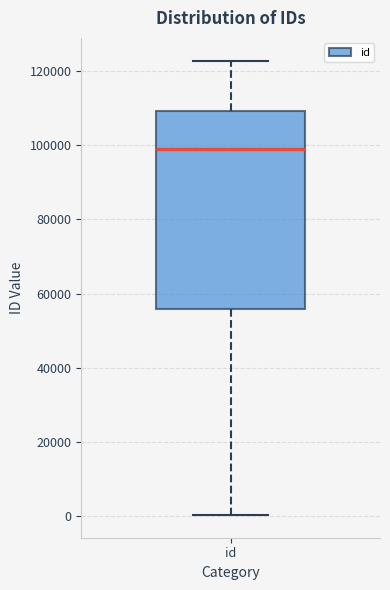

Transcribe this box plot: give where the median line is, the range the box spans, and where the two whiskers end, as read against the y-axis. The values are not printed on the chart, so give them approximately, as read against the axis.

median 98000, box 56000 to 110000, whiskers 0 to 122000